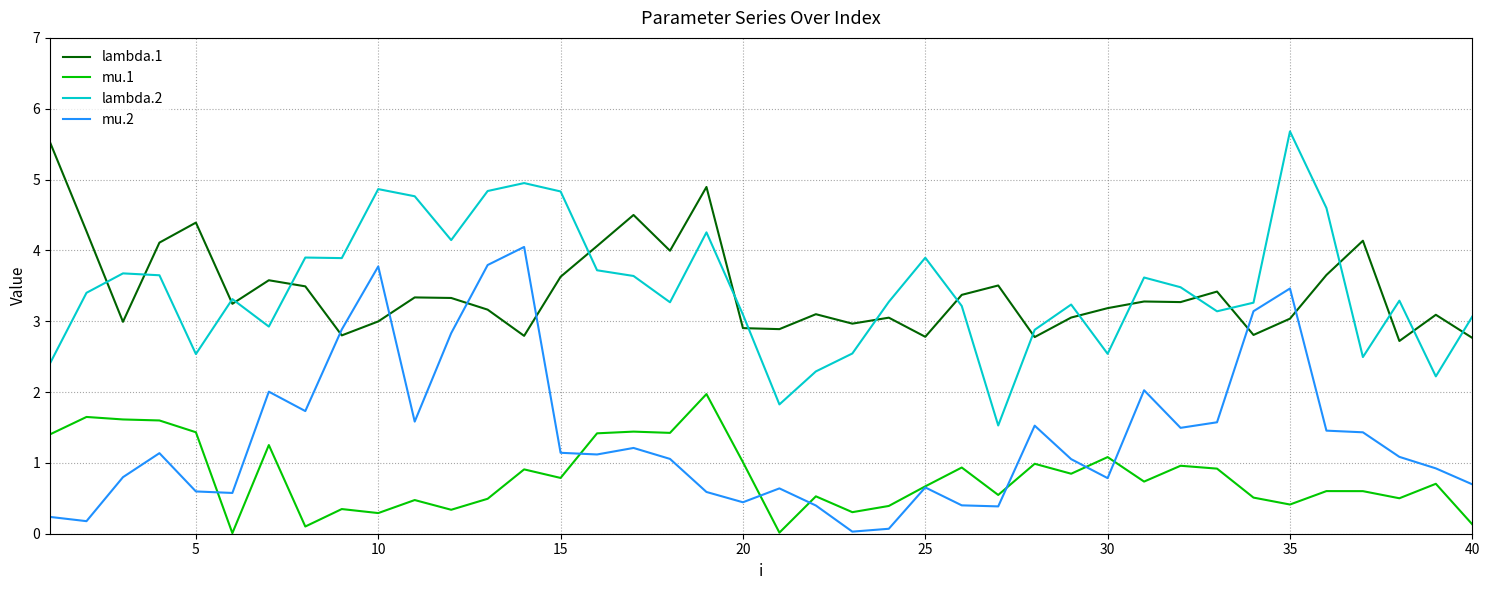

What is the maximum value shown in the chart?

5.7